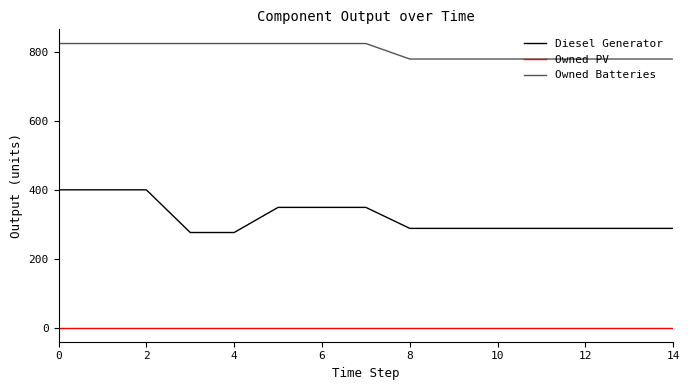

List the series in order of their peak value, highest first.

Owned Batteries, Diesel Generator, Owned PV